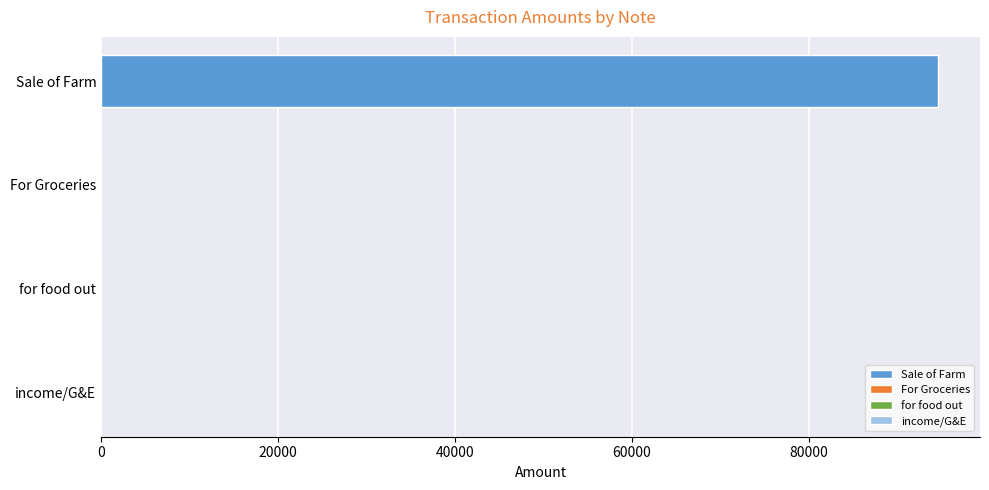

Reading right to left, what are all the values shown in this chart?

income/G&E=28.0	for food out=8.3	For Groceries=16.0	Sale of Farm=94595.6